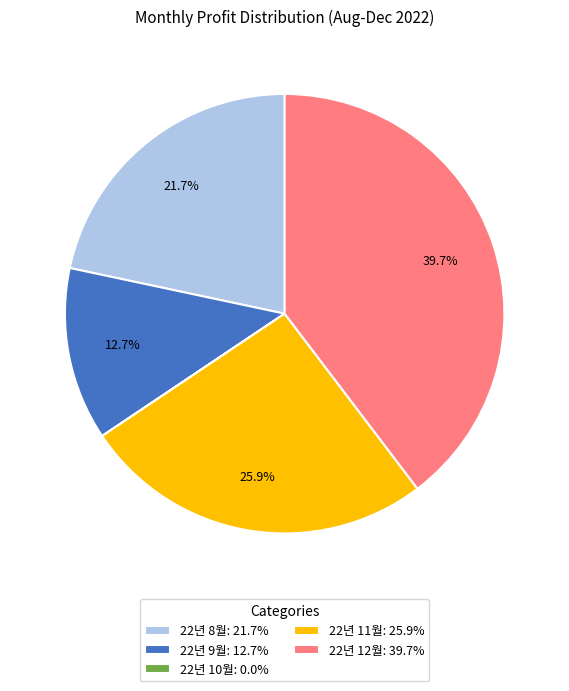

Do 22년 12월: 39.7% and 22년 9월: 12.7% together represent more than half of the pie?

Yes